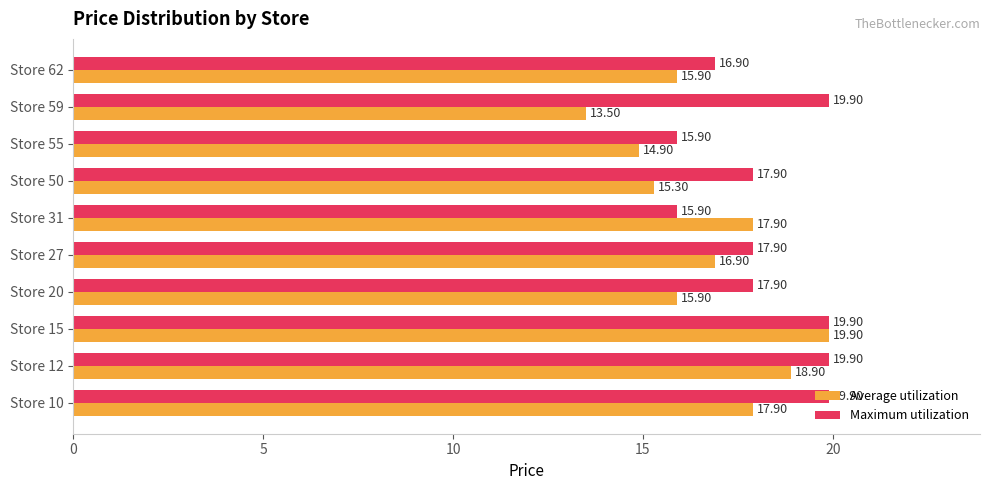

List the series in order of their overall mean, lowest first.

Average utilization, Maximum utilization